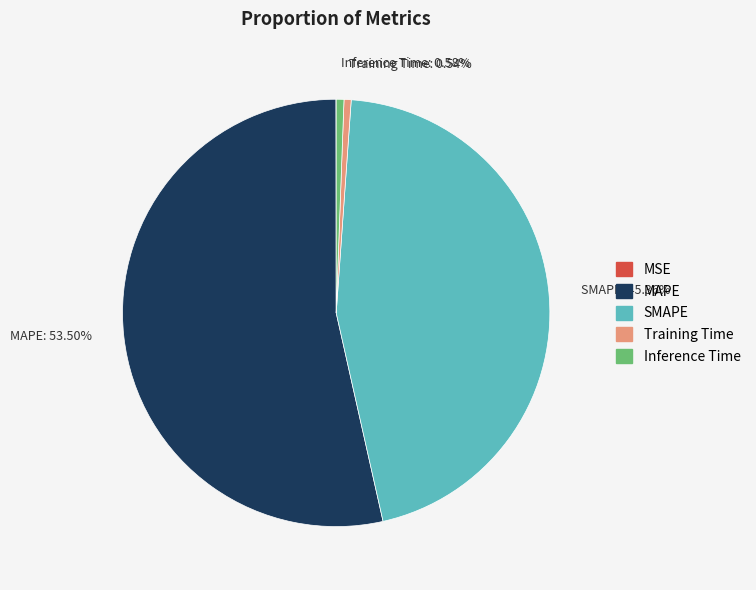

What is the ratio of the value at SMAPE to the value at MAPE?

0.8